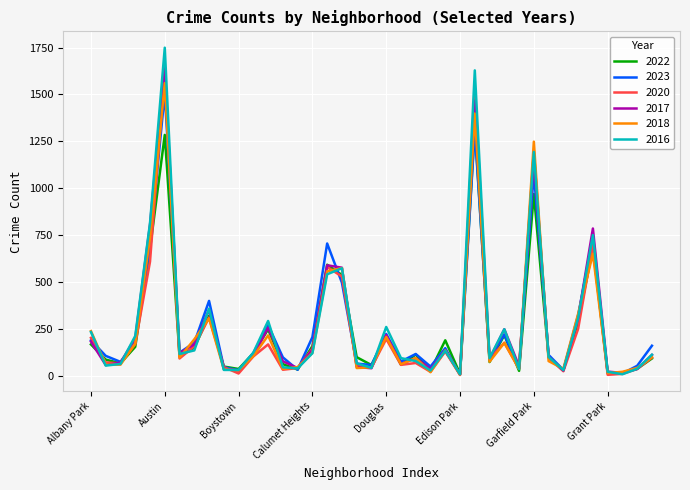

Which series has the widest spread of values?

2016